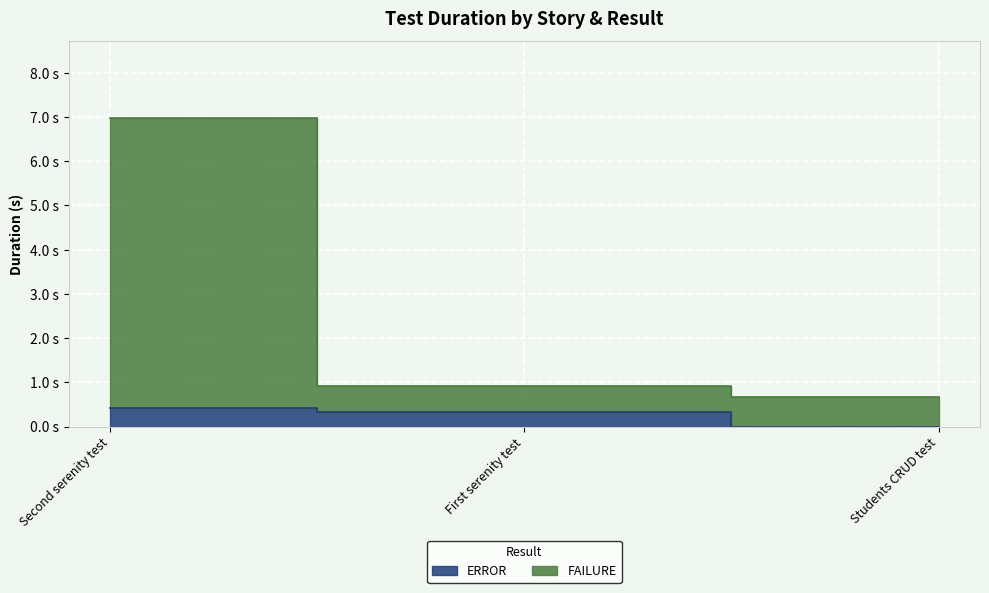

What is the spread (max minus min) of values at Students CRUD test?

0.7